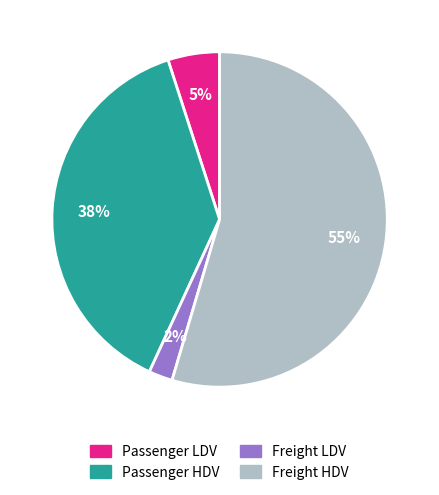

Count the number of slices in the pie.

4